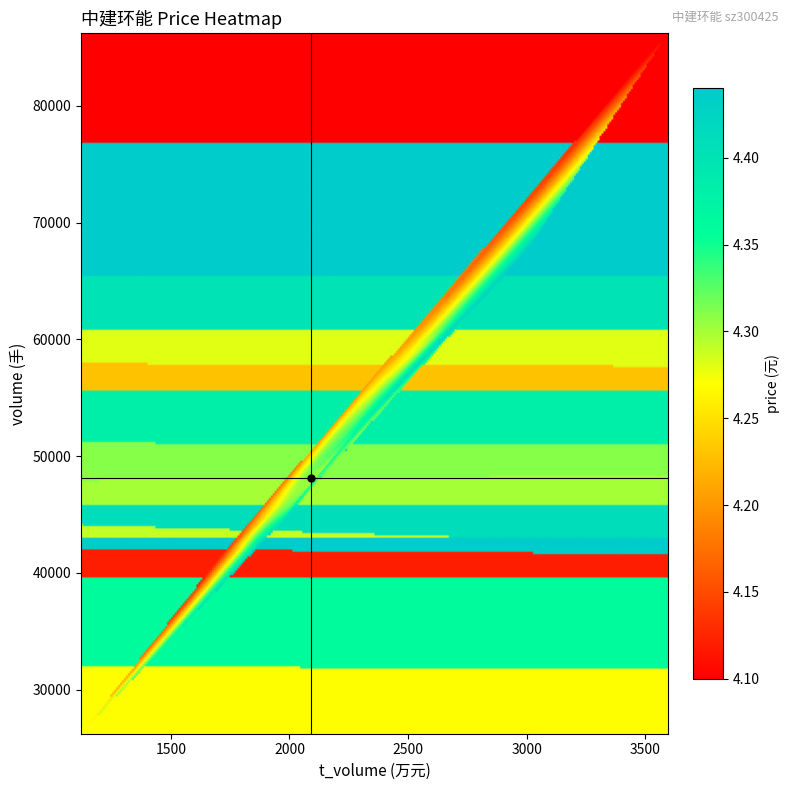

What is the smallest value displayed?

4.1